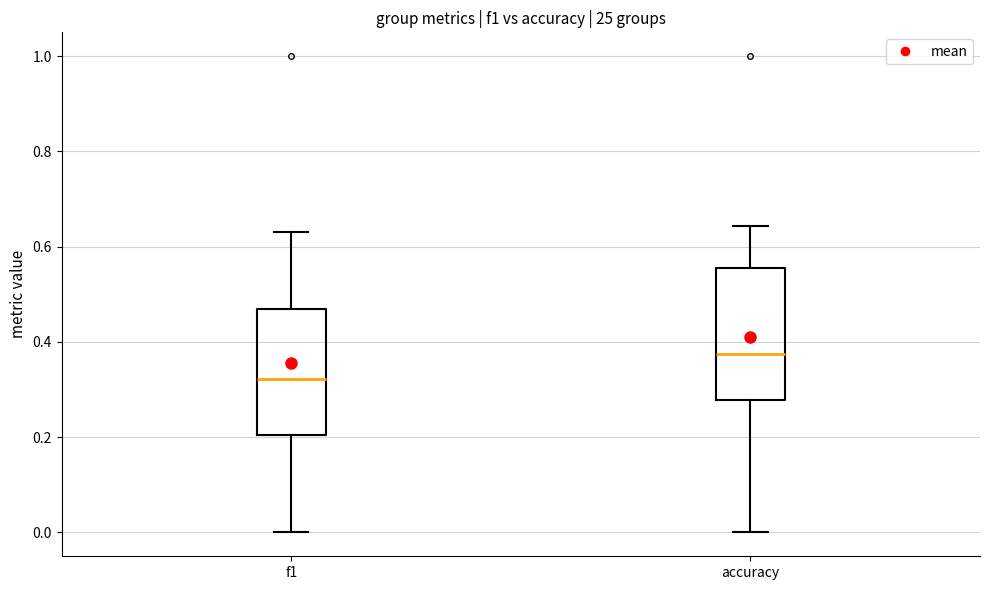

Reading left to right, read every box against the y-axis: the position of its median line, the range the box covers, and the ends of its whiskers. The values are not printed on the chart, so give them approximately, as read against the axis.

f1: median 0.32, box 0.20 to 0.46, whiskers 0.00 to 0.64
accuracy: median 0.38, box 0.28 to 0.56, whiskers 0.00 to 0.64